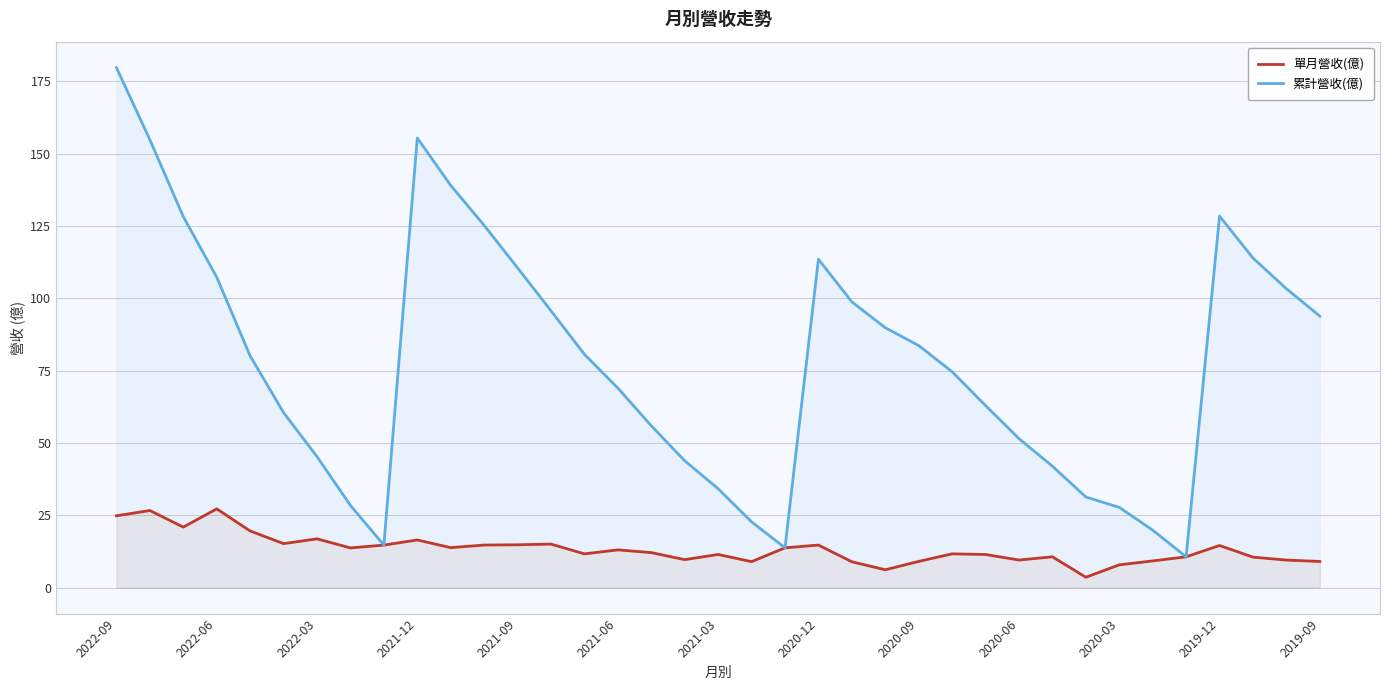

How many interior local peaks does the 累計營收(億) series have?

3